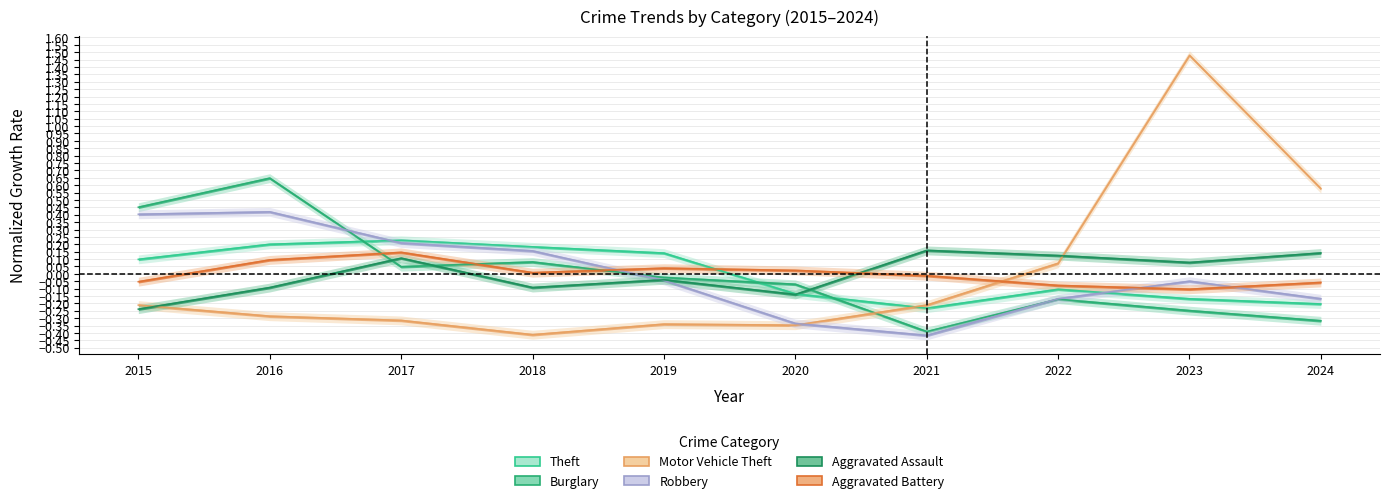

The Burglary series shows 0.5 at 2015. True or false?

True